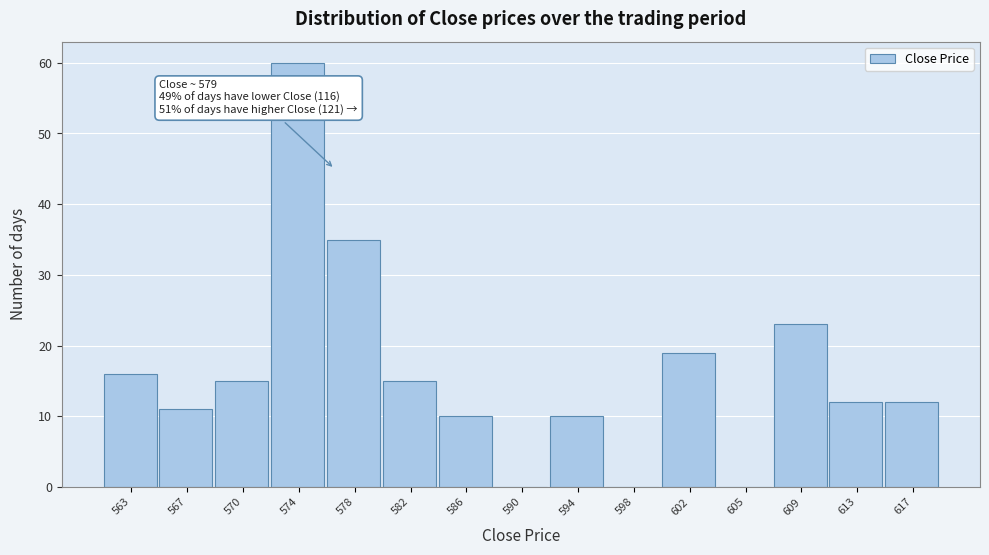

Reading left to right, list all the values displayed in this chart.

563=16	567=11	570=15	574=60	578=35	582=15	586=10	590=0	594=10	598=0	602=19	605=0	609=23	613=12	617=12